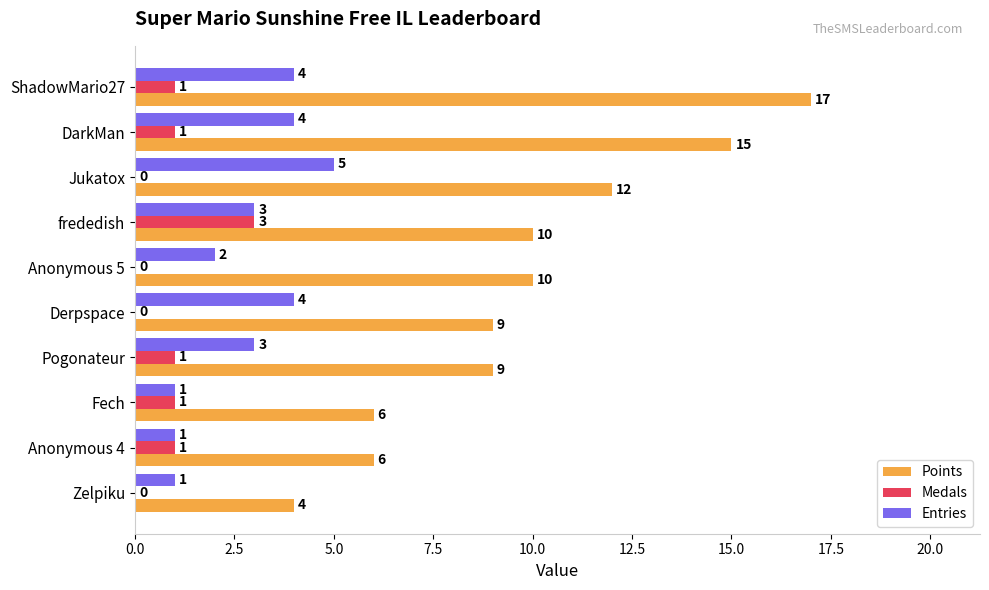

How many positive values does the Medals series have?

6